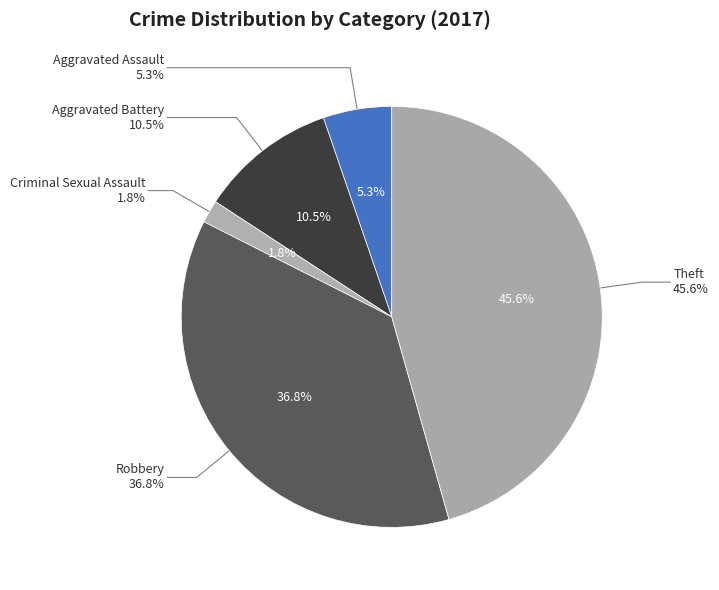

What is the total percentage of Robbery and Criminal Sexual Assault?

38.6%